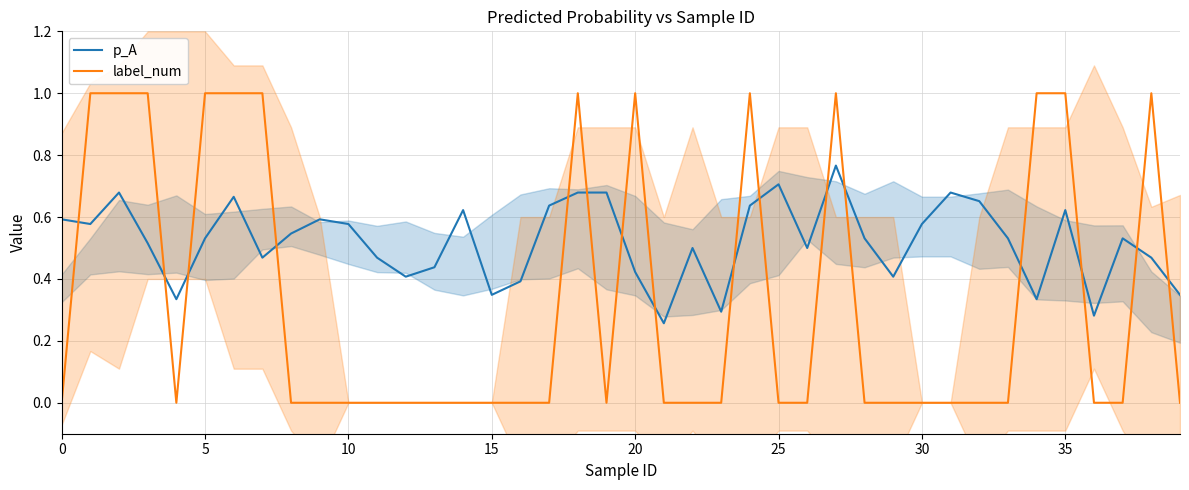

What are all the series names shown in the legend?

p_A, label_num